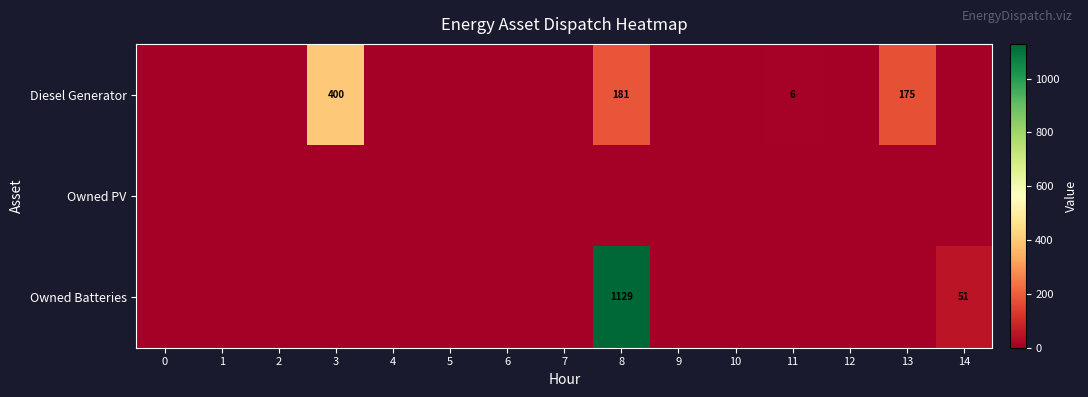

Count the number of data series in this chart.

3